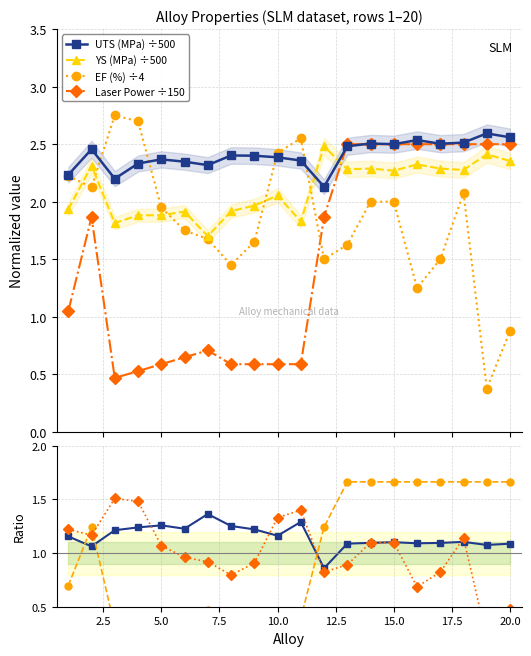

Where is the first local minimum for Laser Power (W)?

3